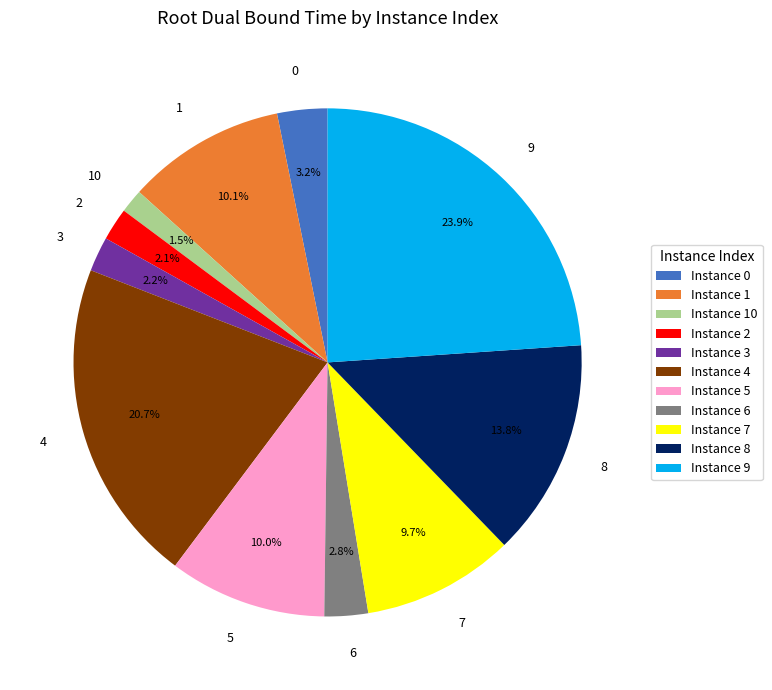

What percentage is the 5 slice, to the nearest percent?

10%